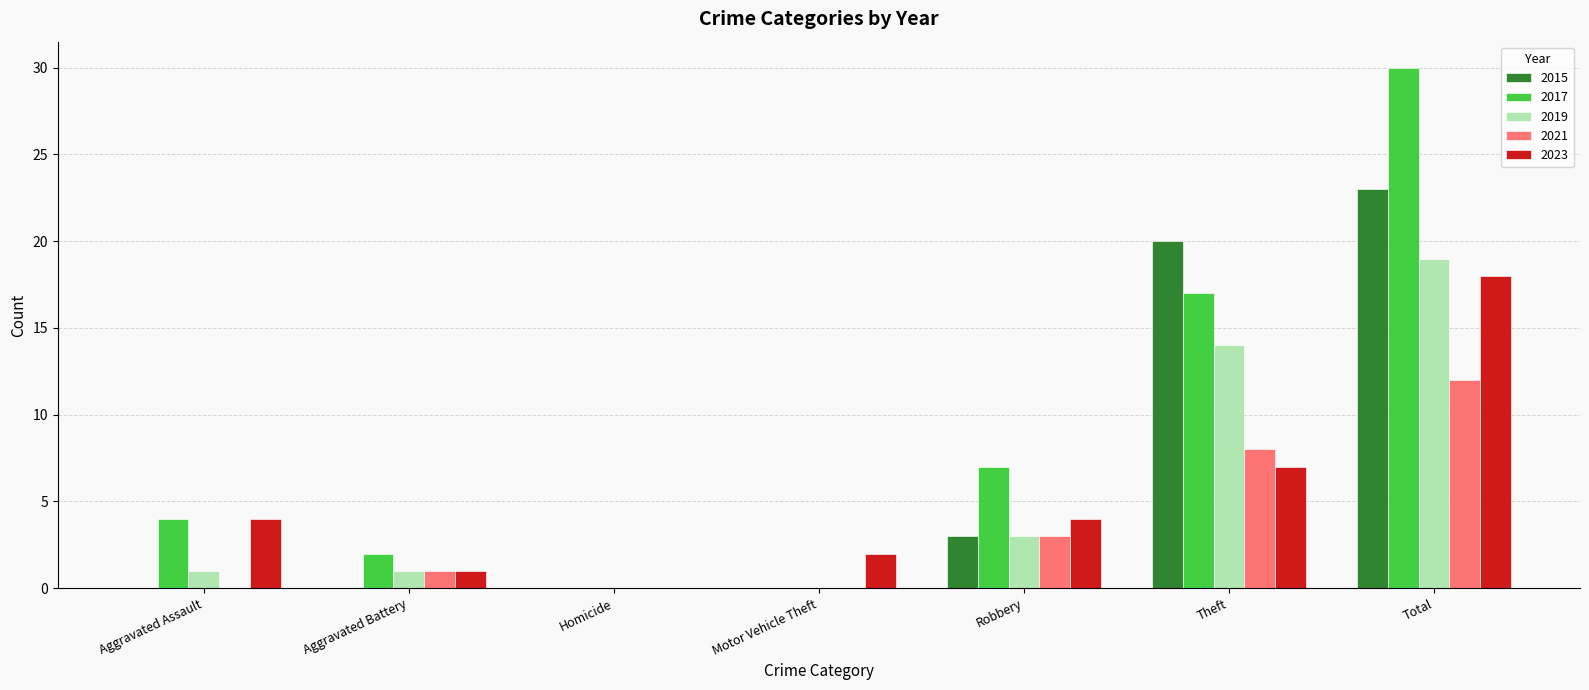

Is the value of 2023 at Robbery greater than the value of 2019 at Robbery?

Yes